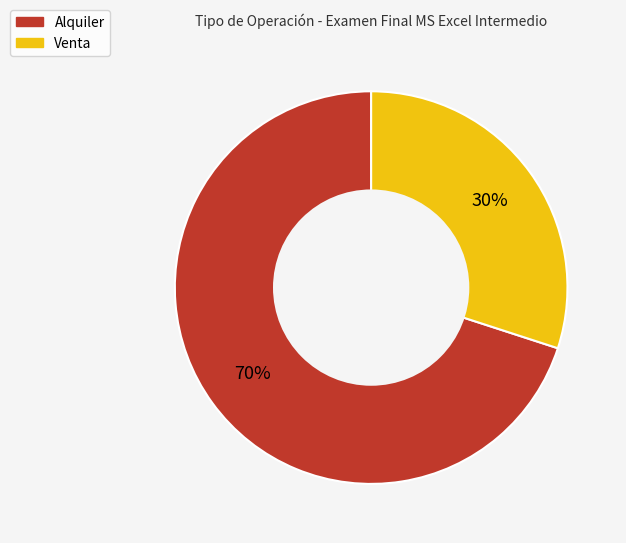

How many segments does this pie chart have?

2